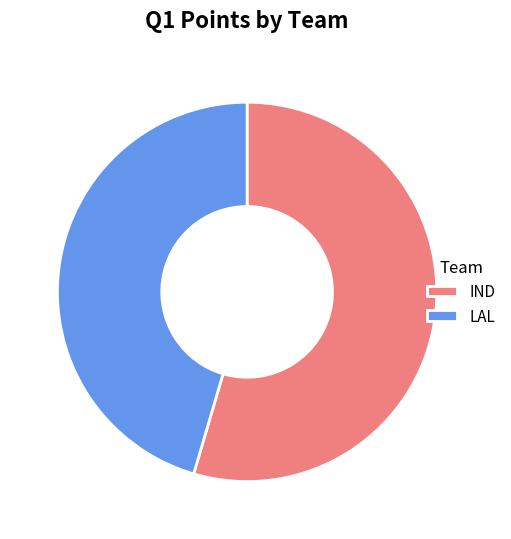

Rank the categories by value from highest to lowest.

IND, LAL